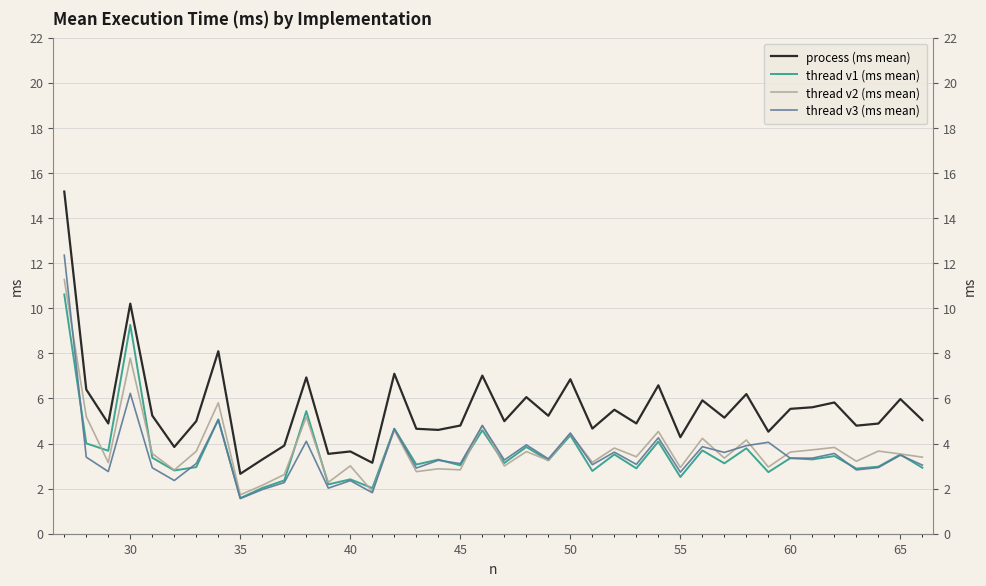

What is the value of the thread v3 (ms mean) point at the 12th from the left?

4.1